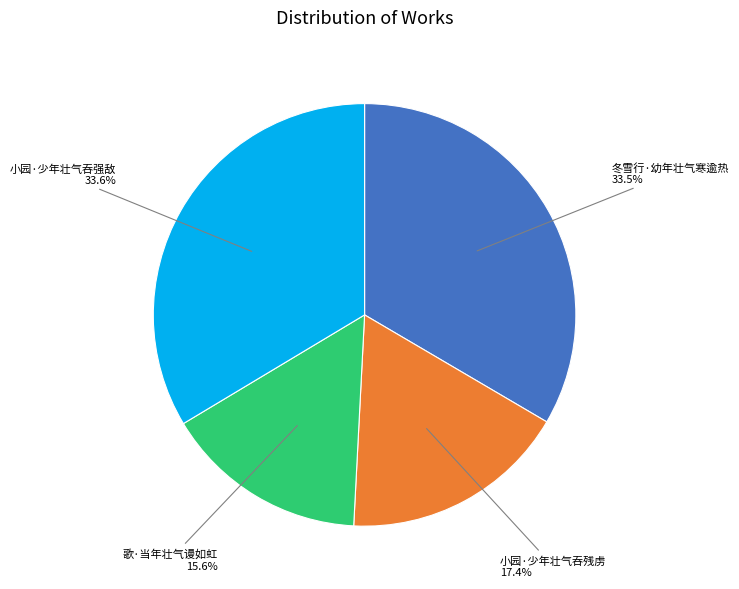

Is it true that 小园·少年壮气吞残虏 is 23% of the pie?

False